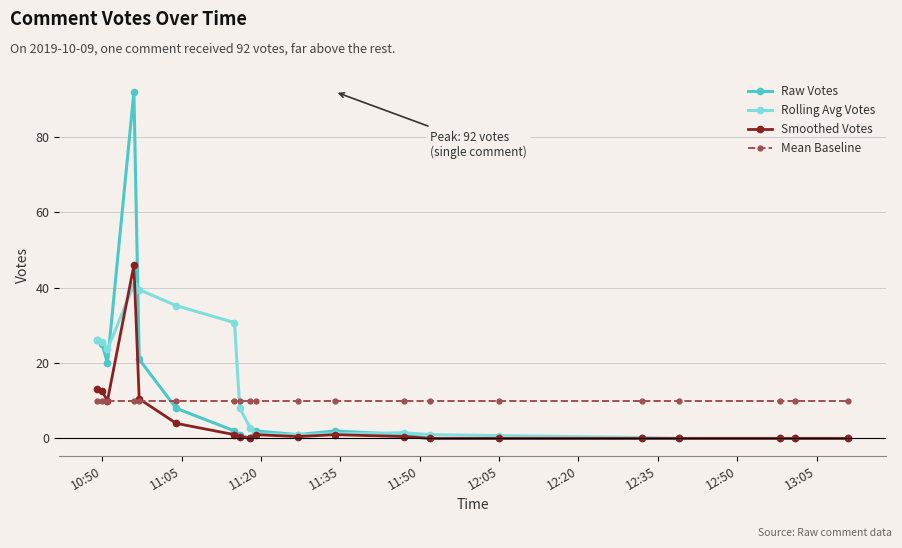

True or false: Mean Baseline and Rolling Avg Votes intersect in this chart.

True